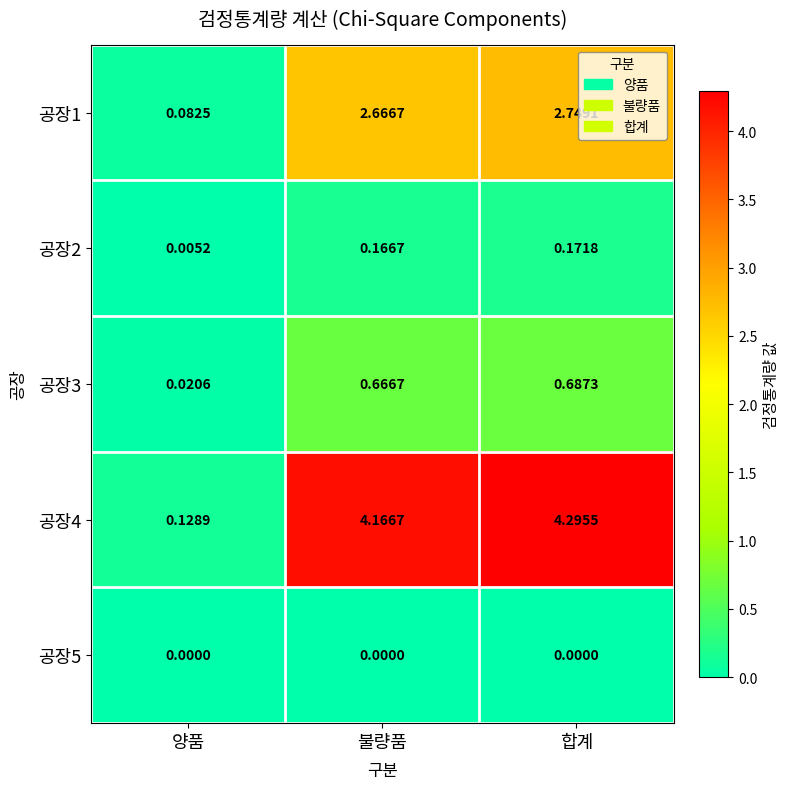

How many data points does each series have?

3